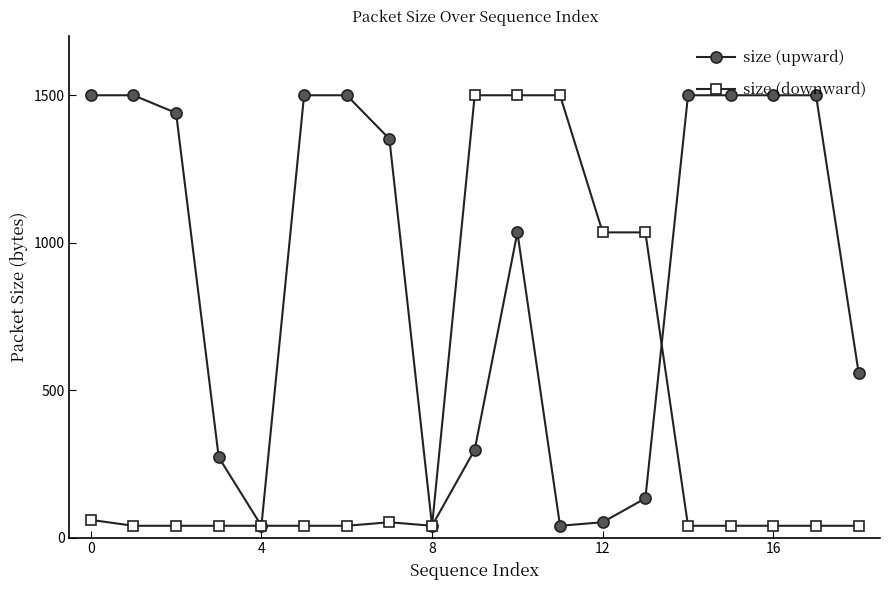

What is the maximum value shown in the chart?

1500